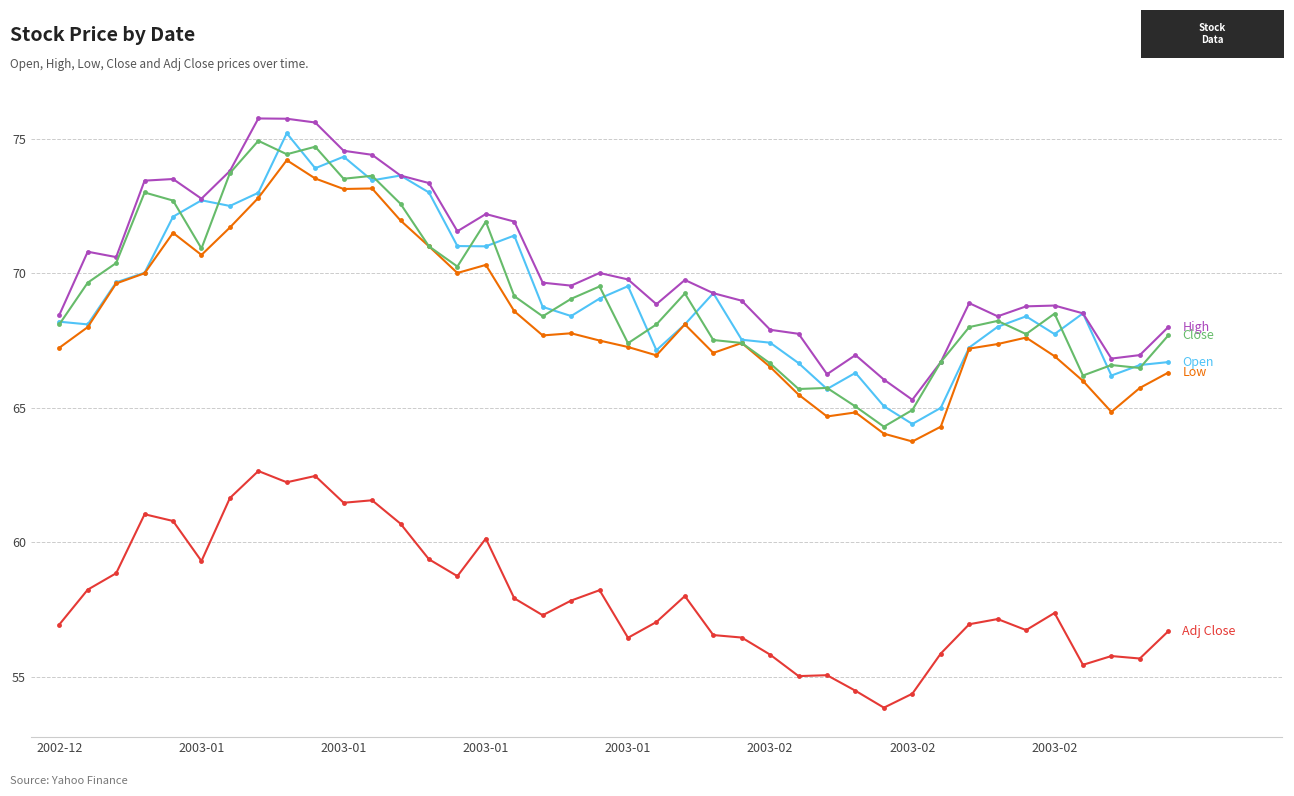

How many lines are shown in the chart?

5